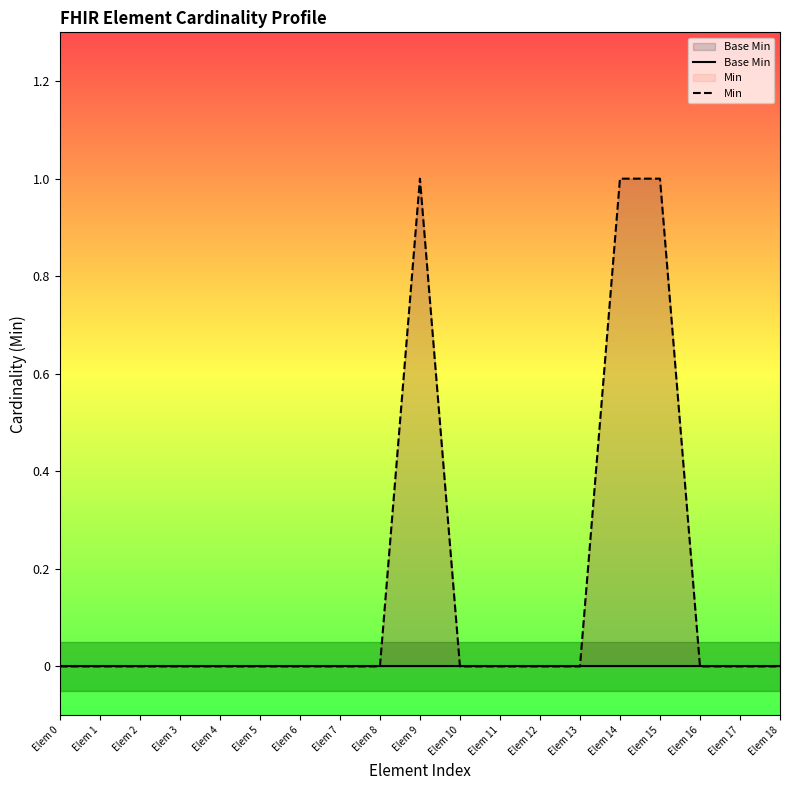

At which category is the sum across all series the highest?

Elem 9